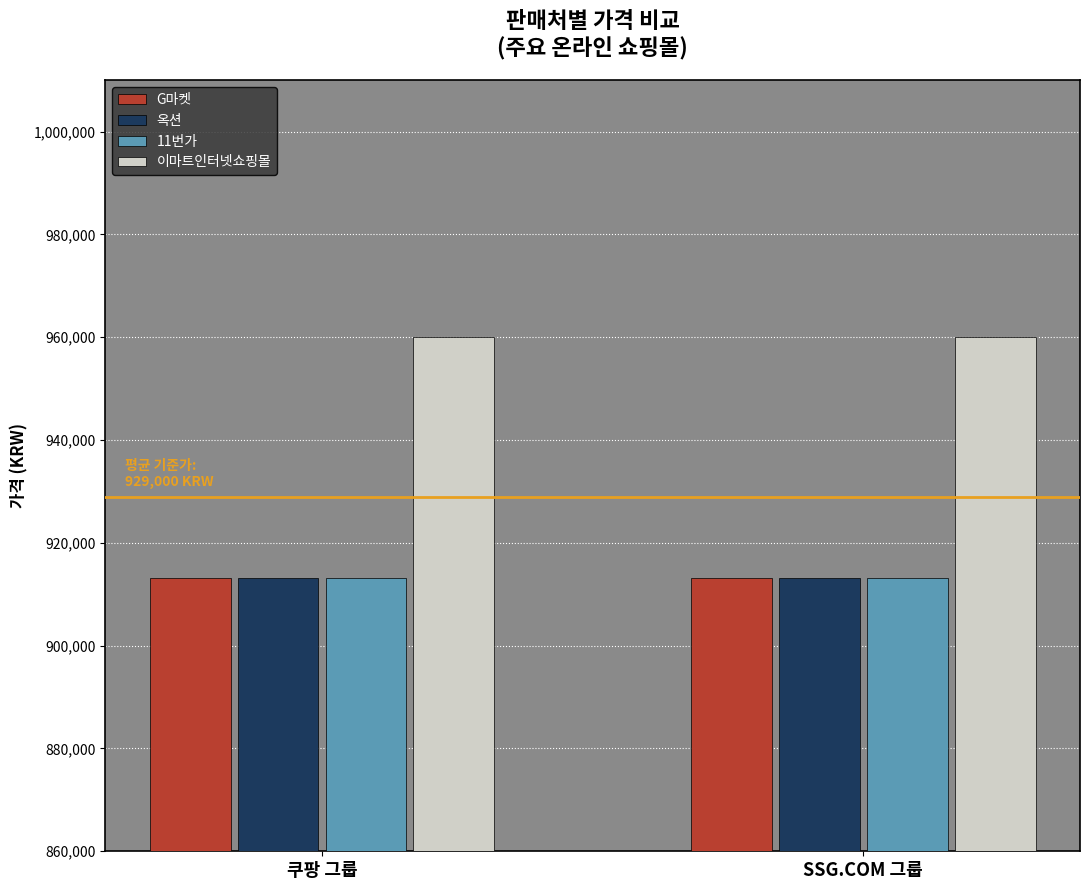

What is the difference between the G마켓 values at 쿠팡 그룹 and SSG.COM 그룹?

20